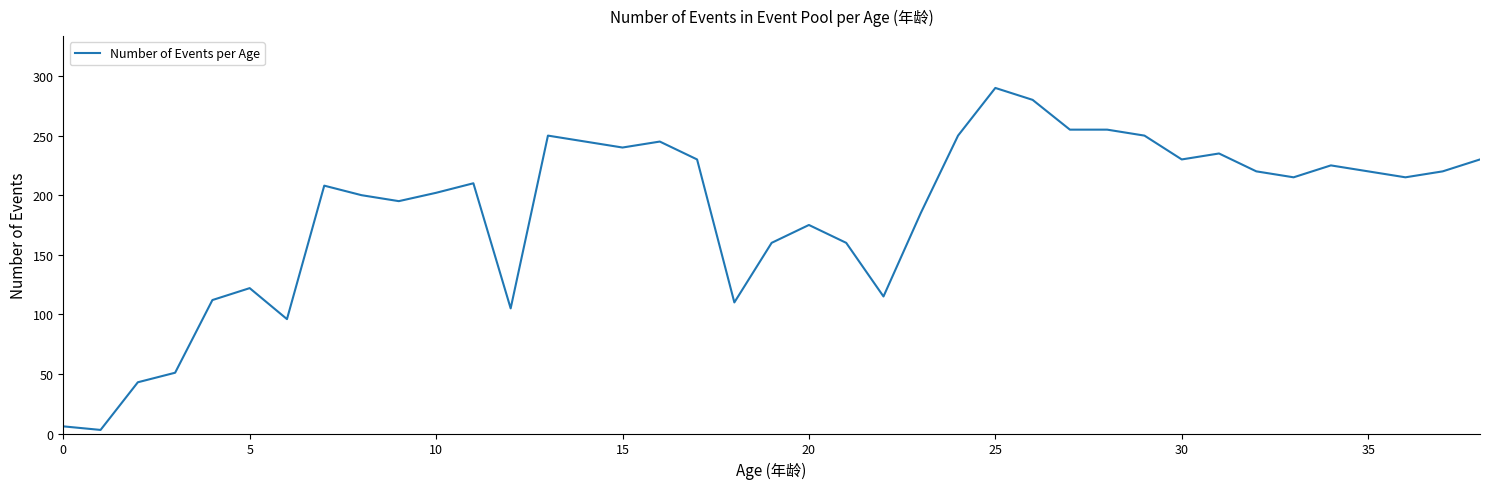

What is the greatest value displayed?

290